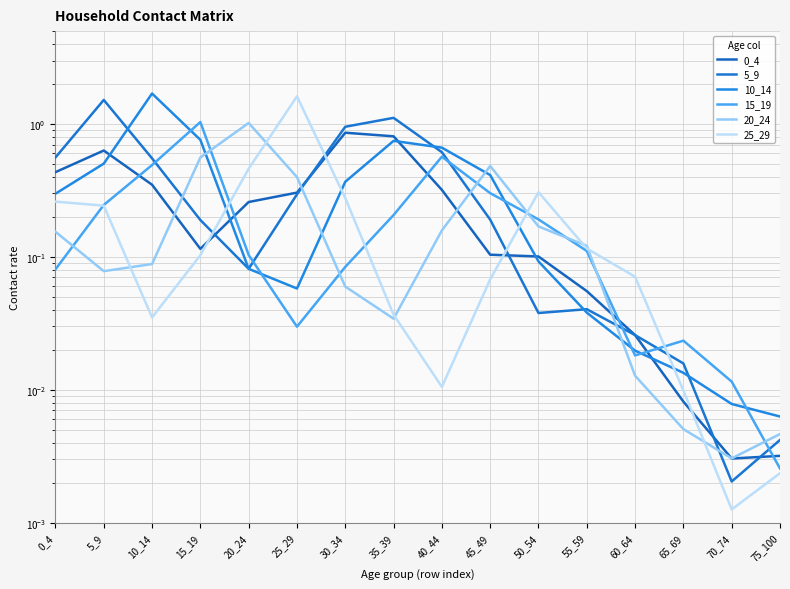

List the labels in order of 15_19 value, largest first.

15_19, 40_44, 10_14, 45_49, 5_9, 35_39, 50_54, 55_59, 20_24, 30_34, 0_4, 25_29, 65_69, 60_64, 70_74, 75_100